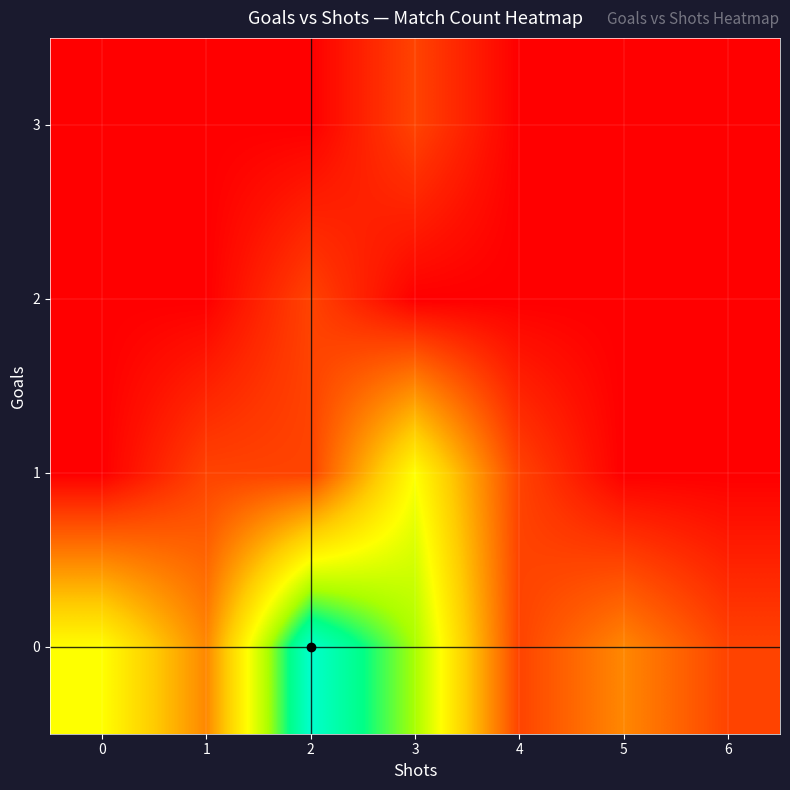

What is the difference between the highest and lowest values at 3?

5